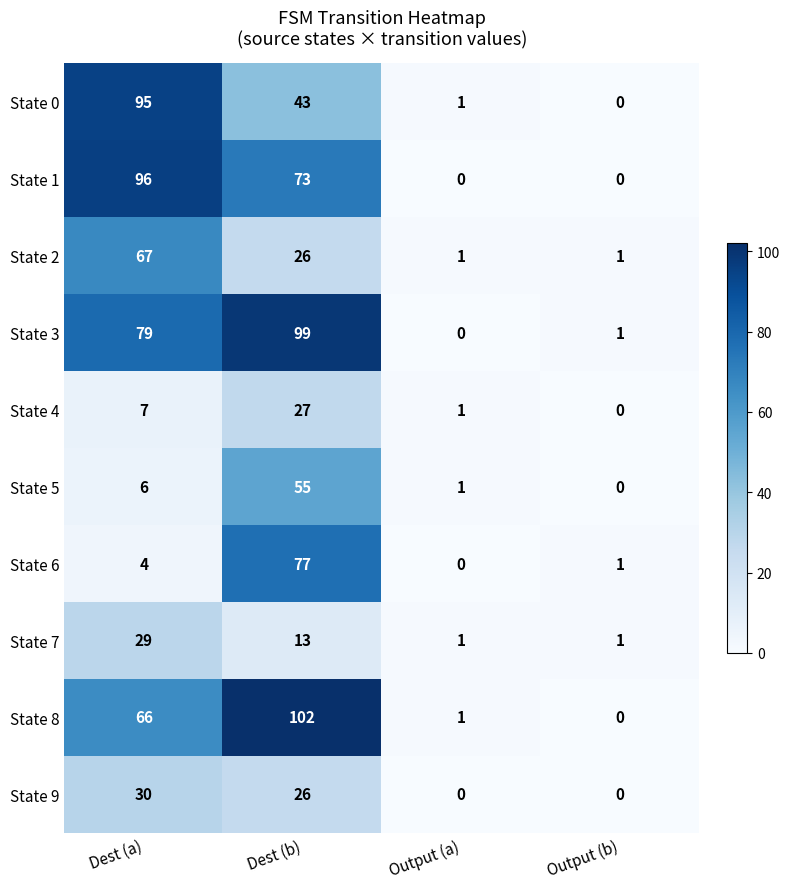

Which series changed the most between Dest (a) and Output (a)?

State 1